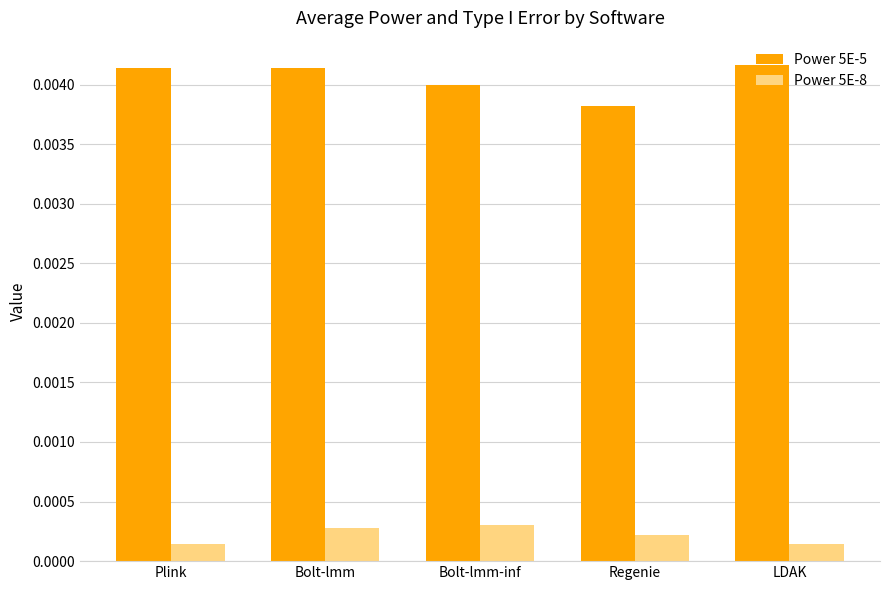

What is the label of the 1st bar from the left?

Plink